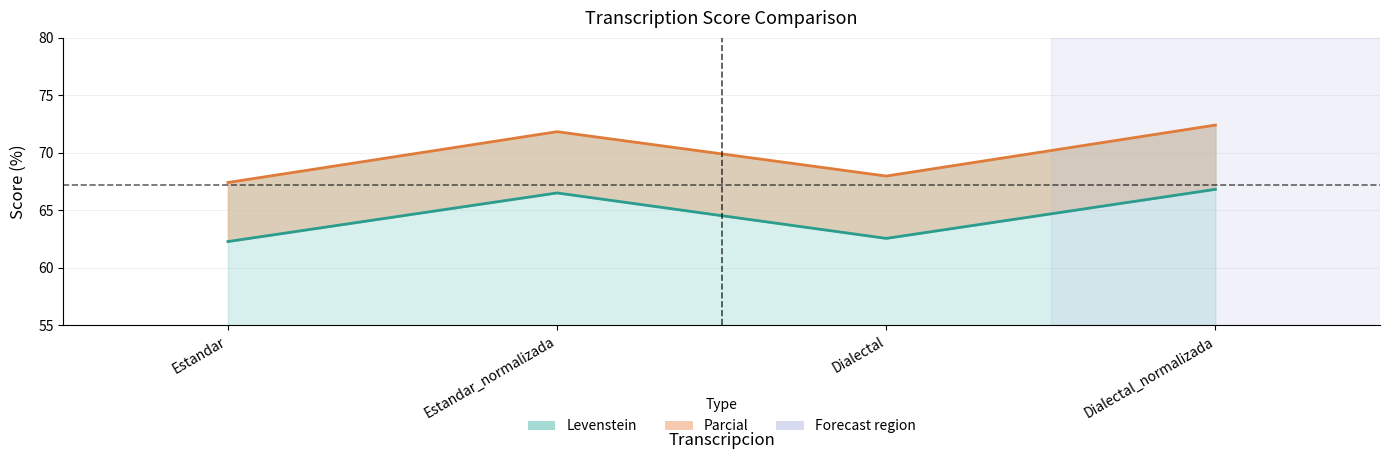

Count the number of data series in this chart.

2